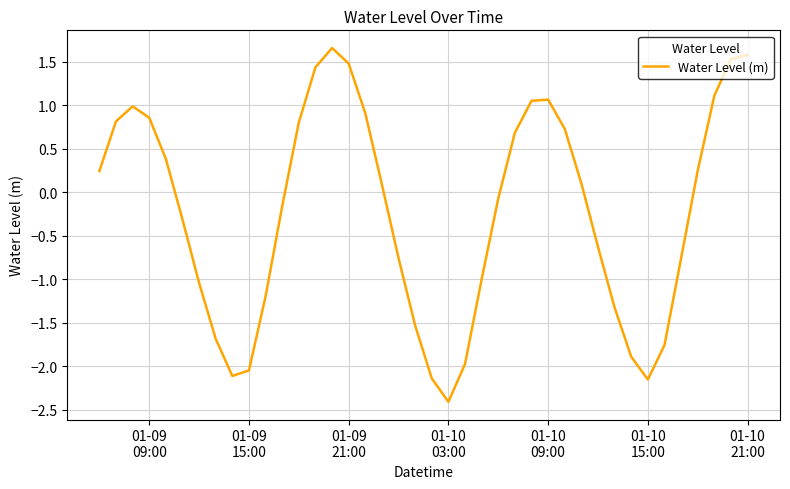

What is the smallest value displayed?

-2.4